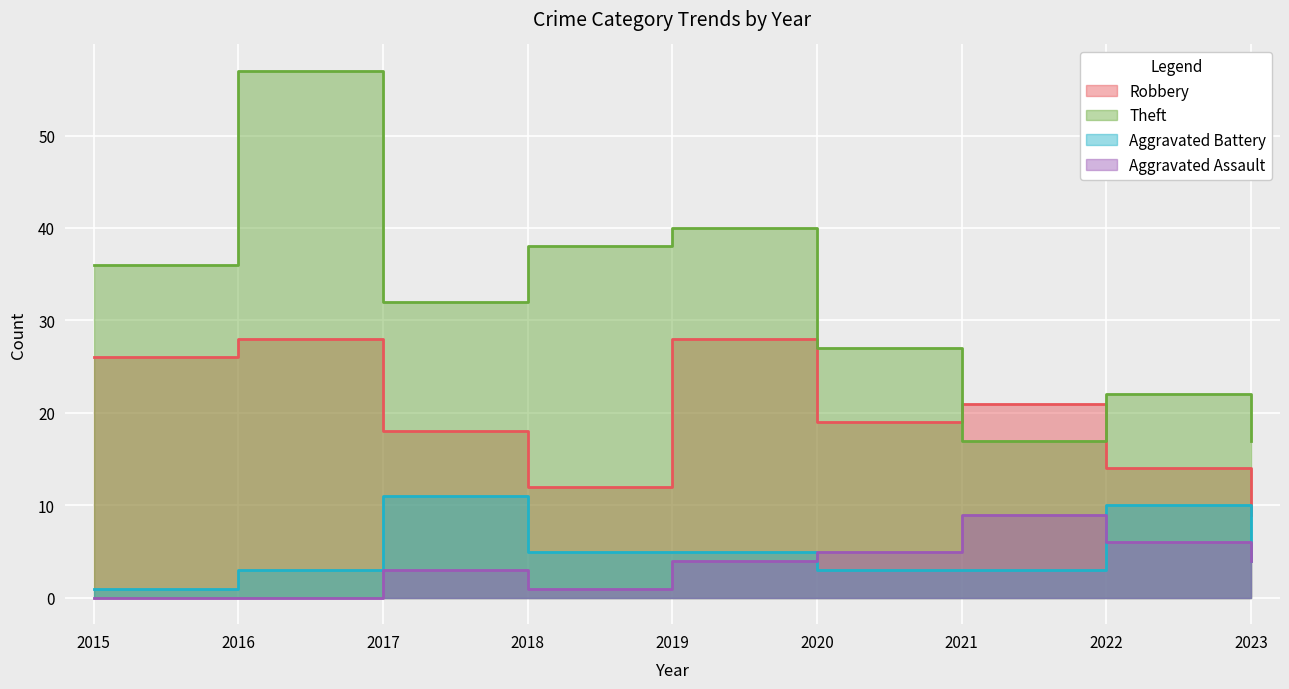

Rank the categories by Aggravated Assault value from highest to lowest.

2021, 2022, 2020, 2019, 2023, 2017, 2018, 2015, 2016